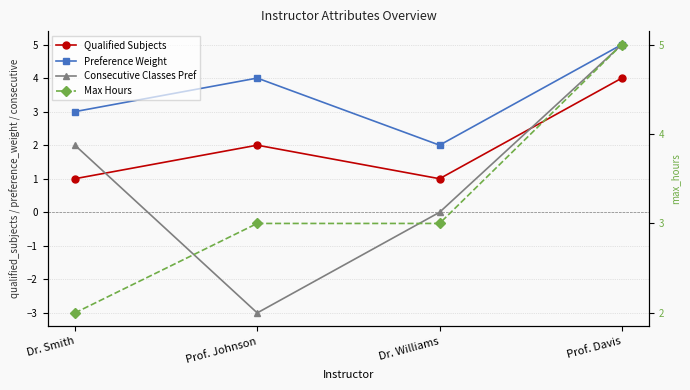

What is the value of the Max Hours point at the 1st from the left?

2